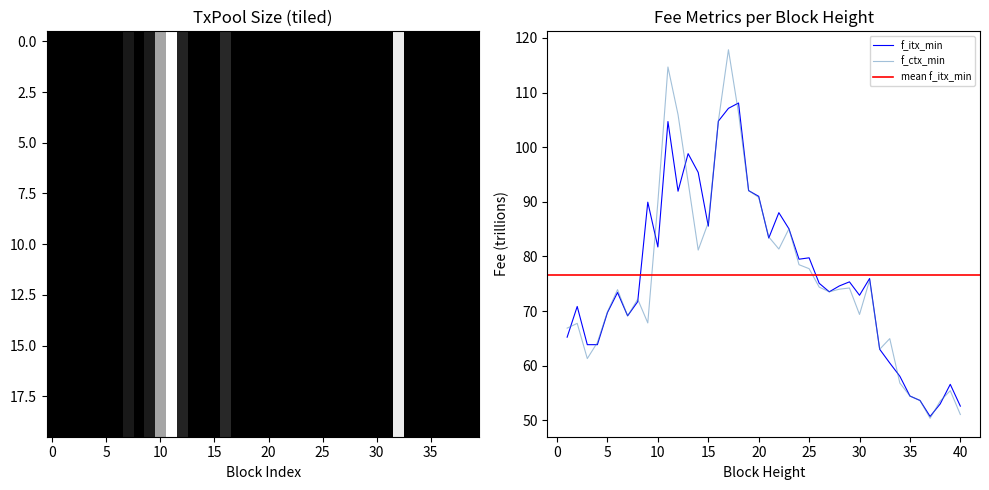

What is the lowest value of the f_ctx_min series?

50.4